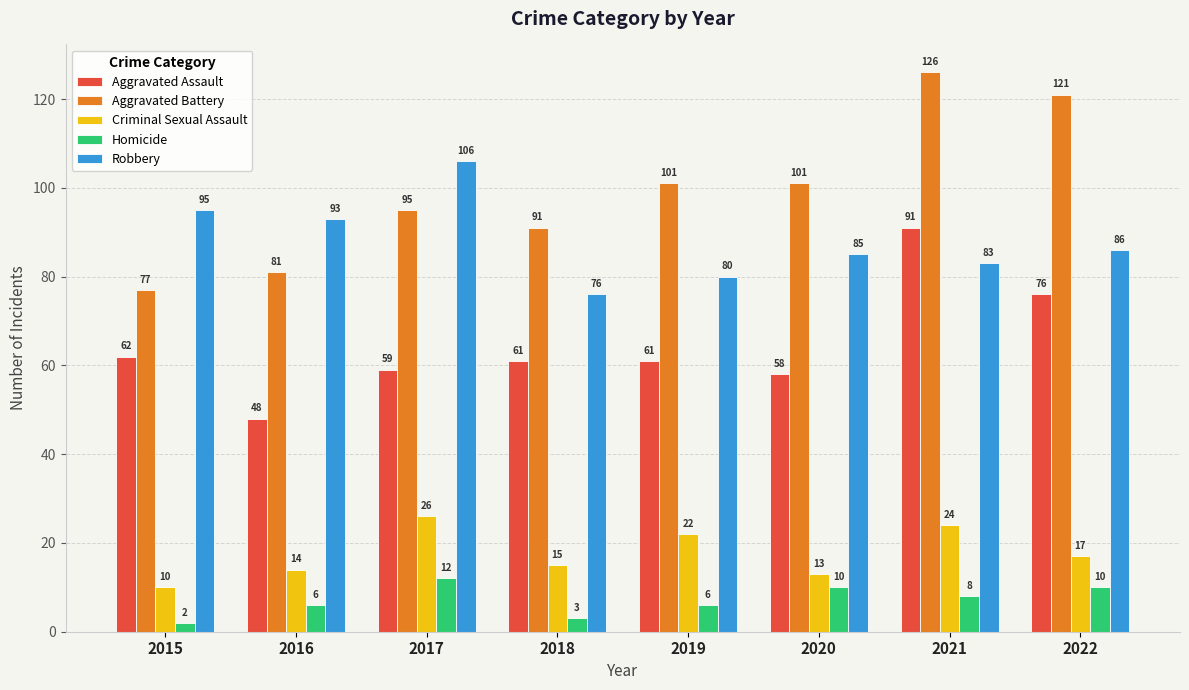

The value of Aggravated Battery at 2019 is 33. True or false?

False